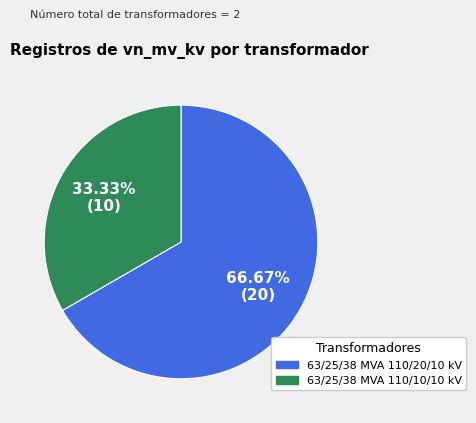

What percentage is the 63/25/38 MVA 110/10/10 kV slice, to the nearest percent?

33%